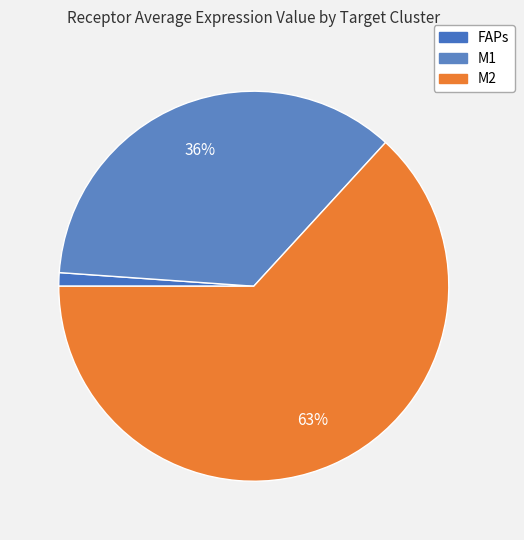

Does FAPs account for over 50% of the chart?

No